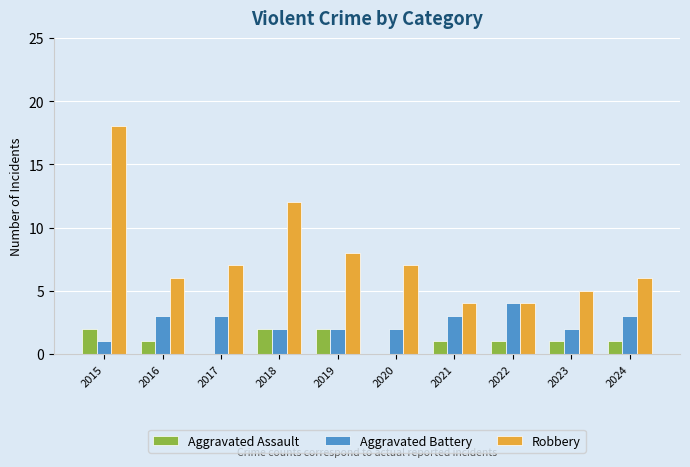

Which series changed the most between 2015 and 2024?

Robbery